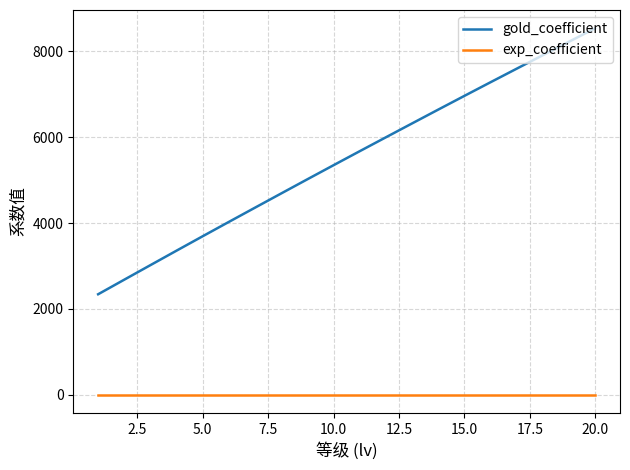

Reading right to left, list all the values displayed in this chart.

gold_coefficient: 8540	8228	7914	7599	7283	6965	6645	6323	6000	5676	5350	5022	4692	4361	4029	3695	3359	3021	2682	2342
exp_coefficient: 0	0	0	0	0	0	0	0	0	0	0	0	0	0	0	0	0	0	0	0